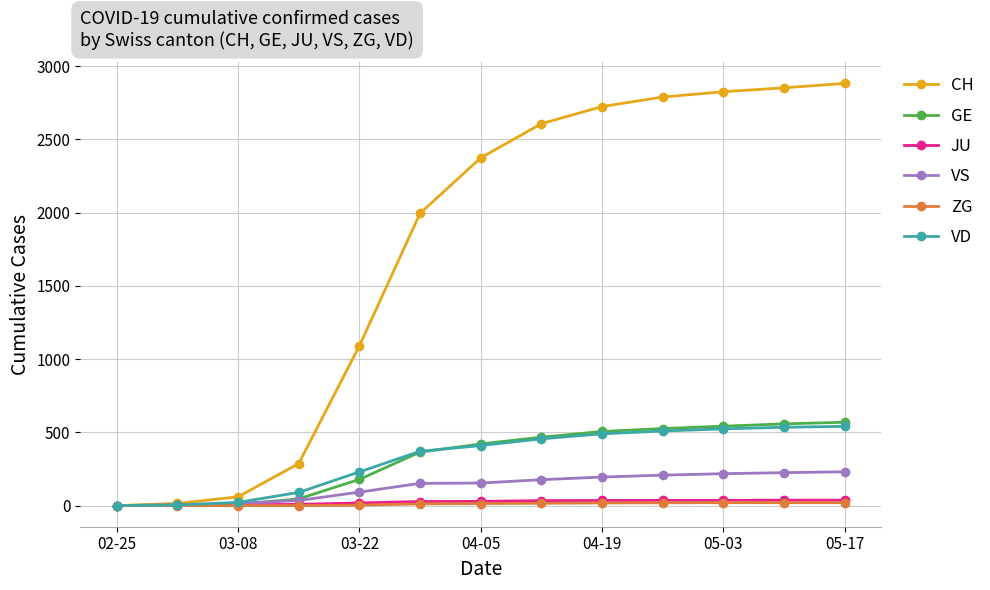

Which series has the widest spread of values?

CH